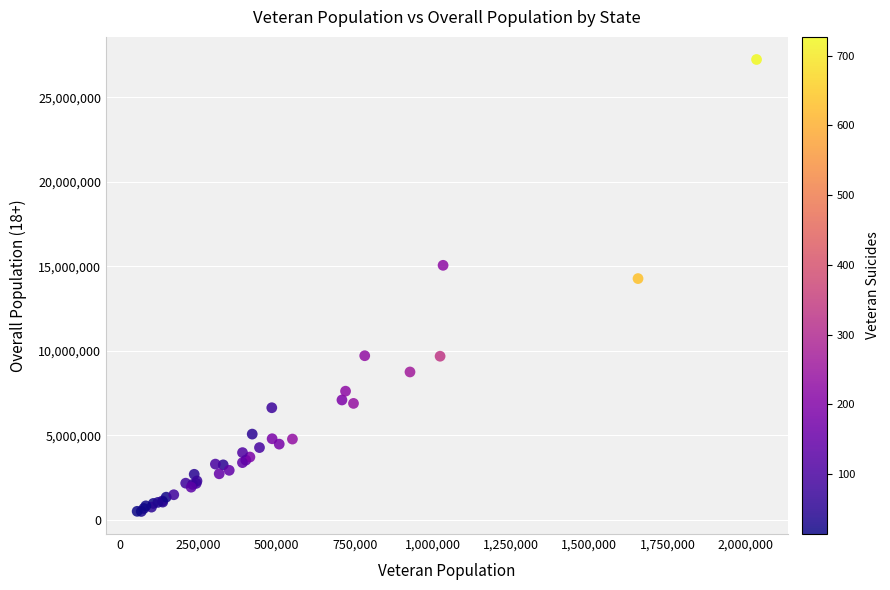

What Y value in the scatter plot is closest to 13859672?

14266412